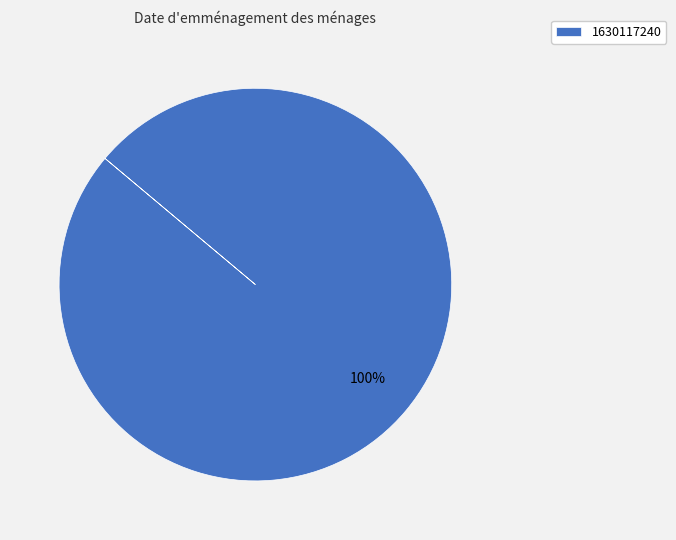

True or false: 1630117240 accounts for 100% of the total.

True